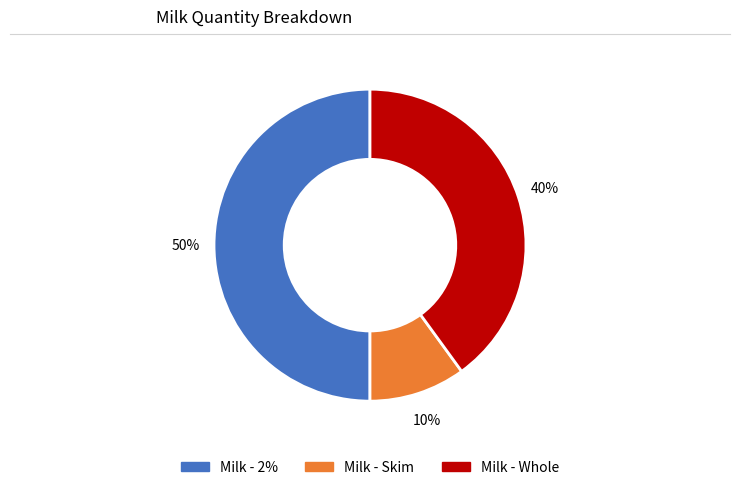

To the nearest percent, what percentage of the pie is Milk - Whole?

40%